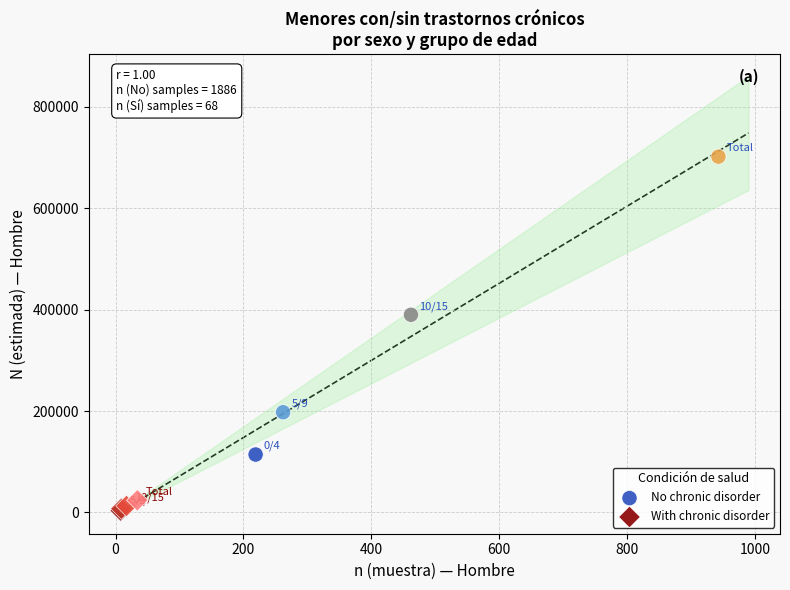

What are all the series names shown in the legend?

No chronic disorder, With chronic disorder